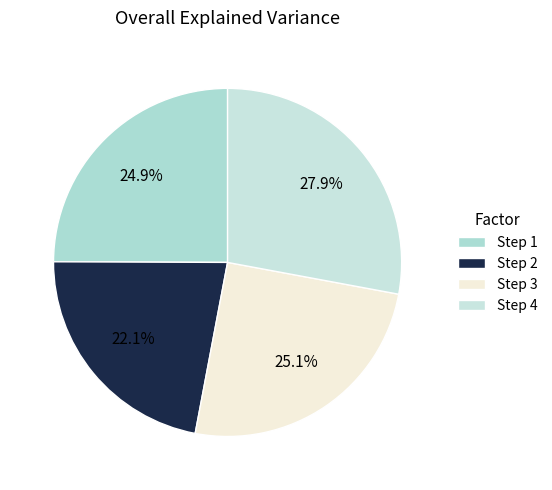

Count the number of slices in the pie.

4